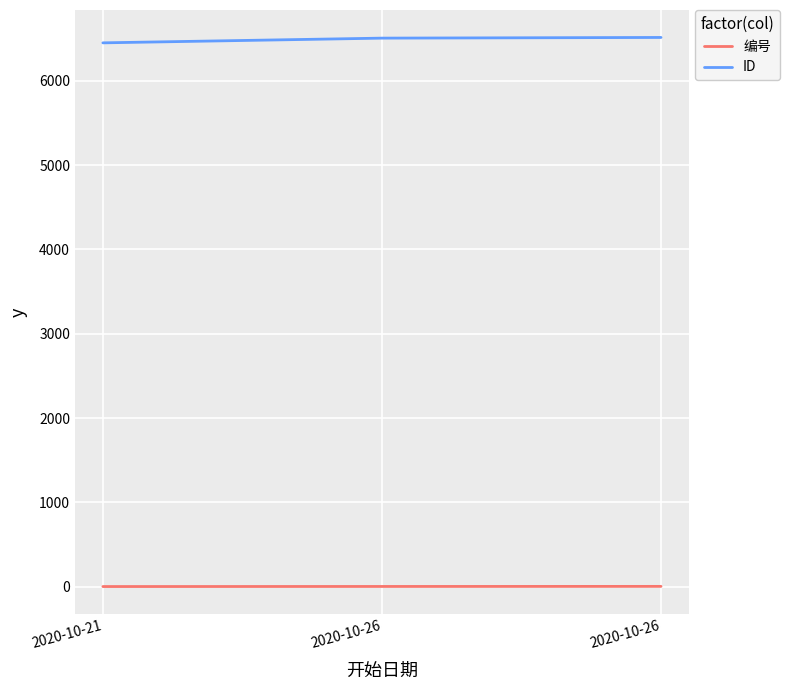

How many values in the ID series are below 6506?

1